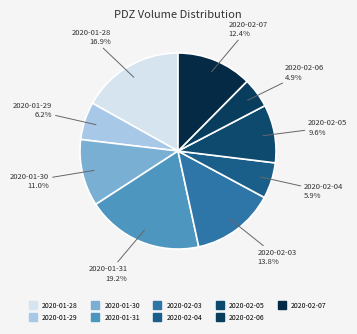

Count the number of slices in the pie.

9